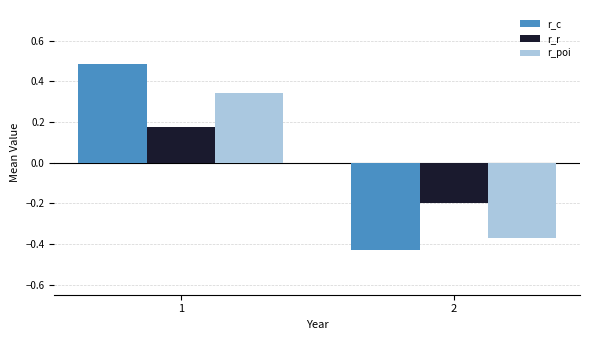

What is the total value across all series at 1?

1.0